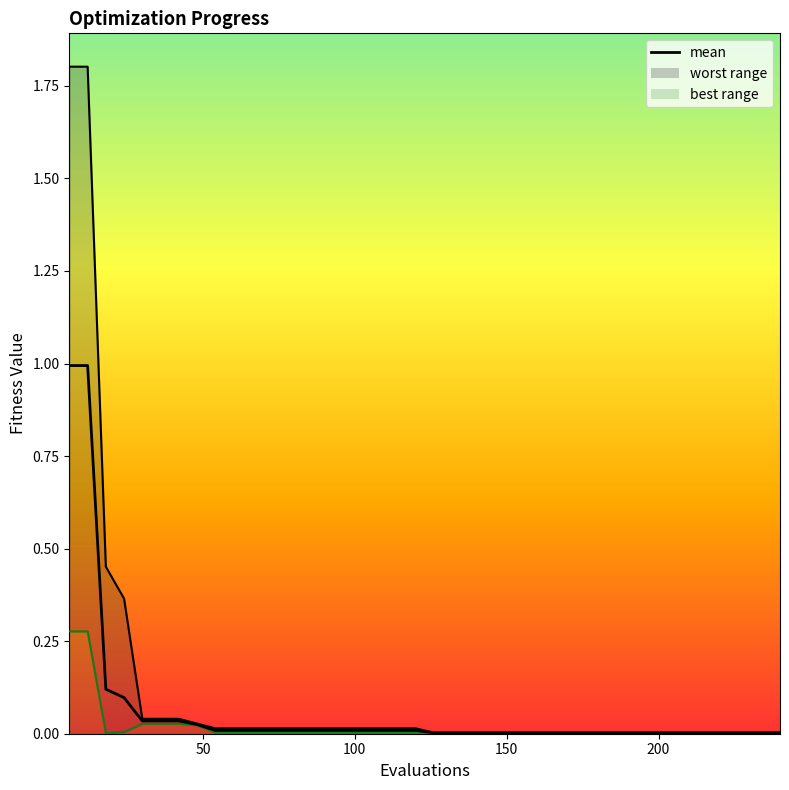

What is the difference between the second highest and minimum values?

1.0